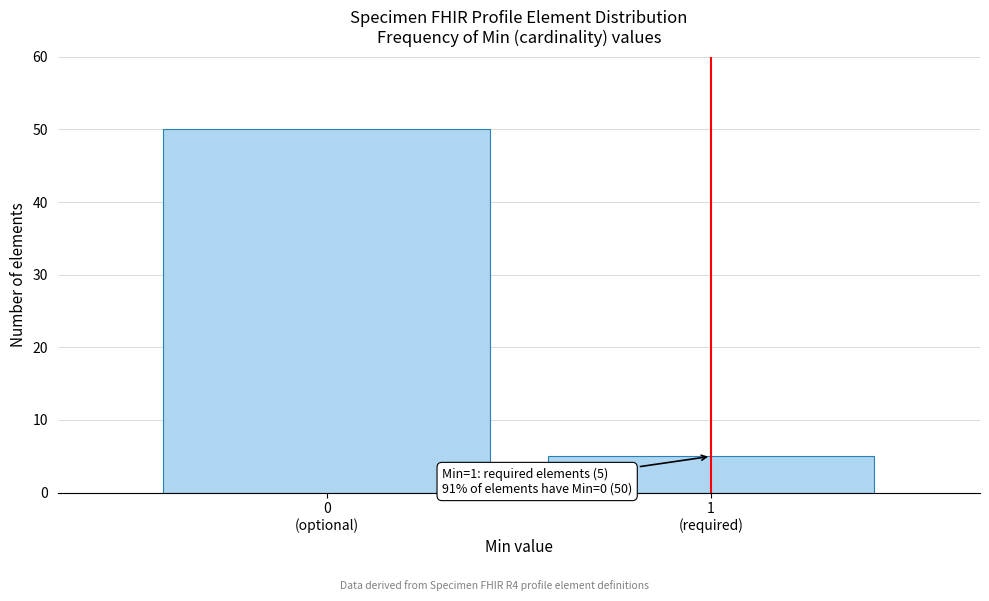

Reading left to right, list all the values displayed in this chart.

50	5